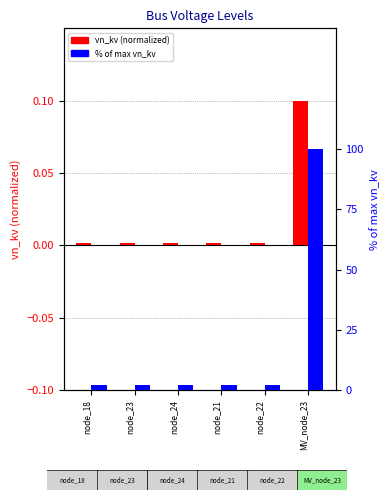

Reading left to right, what are all the values shown in this chart?

vn_kv (normalized): node_18=0.0	node_23=0.0	node_24=0.0	node_21=0.0	node_22=0.0	MV_node_23=0.1
% of max vn_kv: node_18=2.0	node_23=2.0	node_24=2.0	node_21=2.0	node_22=2.0	MV_node_23=100.0